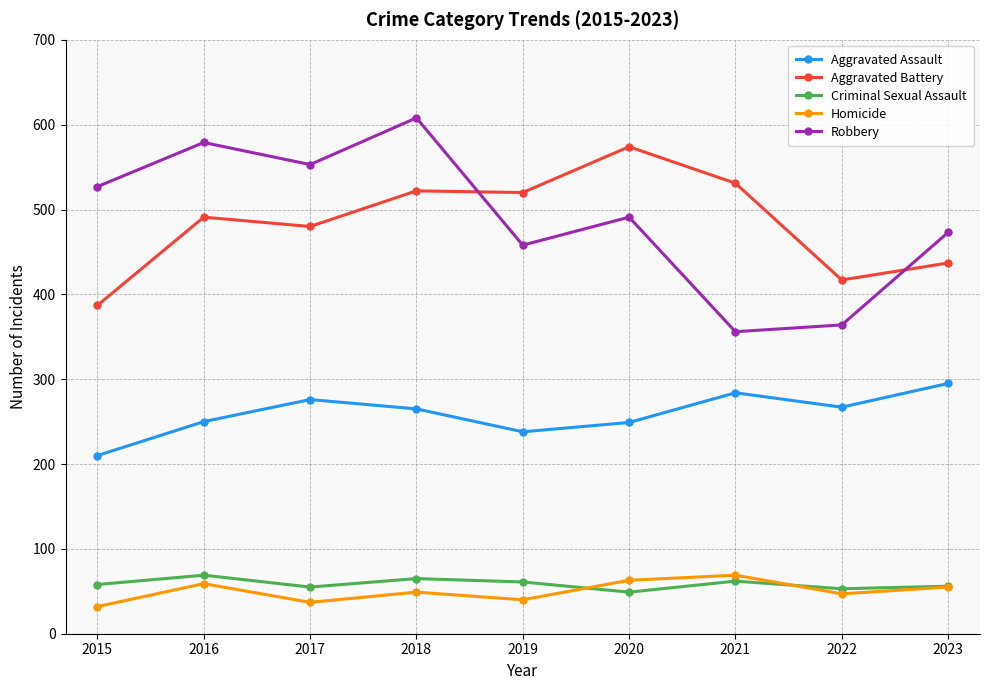

At which category does the chart reach its peak across all series?

2018